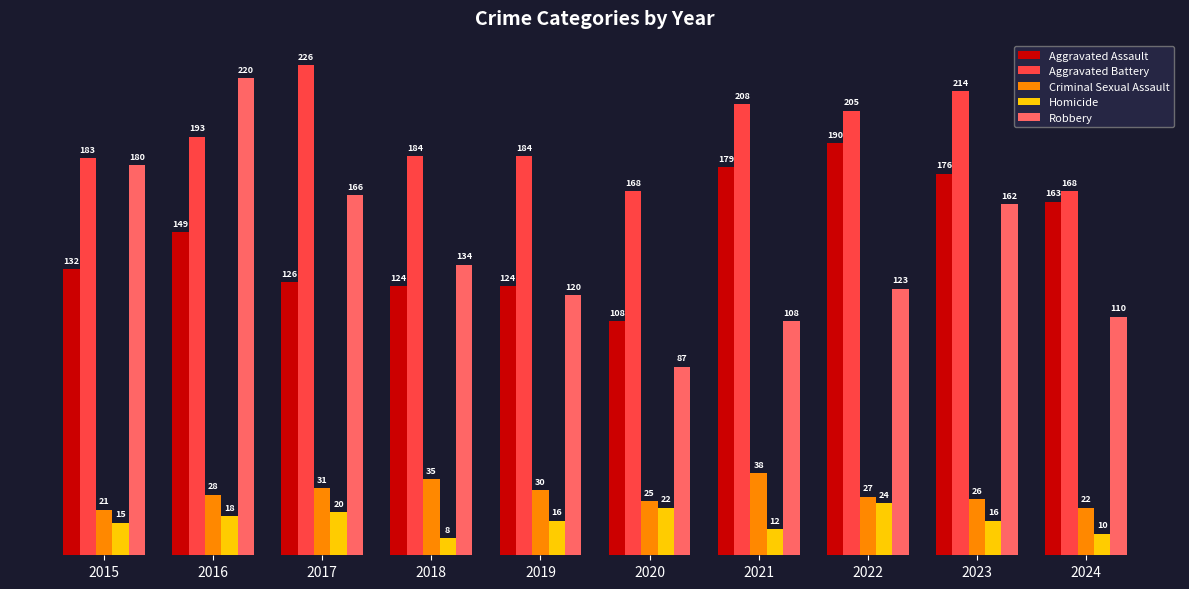

Is it true that Criminal Sexual Assault equals 30 at 2019?

True